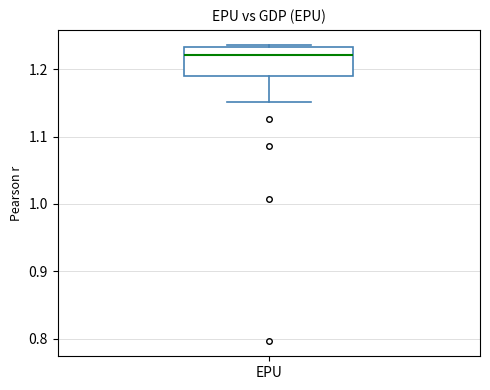

Read this box plot against the y-axis: the position of the median line, the range covered by the box, and the ends of both whiskers. The values are not printed on the chart, so give them approximately, as read against the axis.

median 1.22, box 1.19 to 1.23, whiskers 1.15 to 1.24